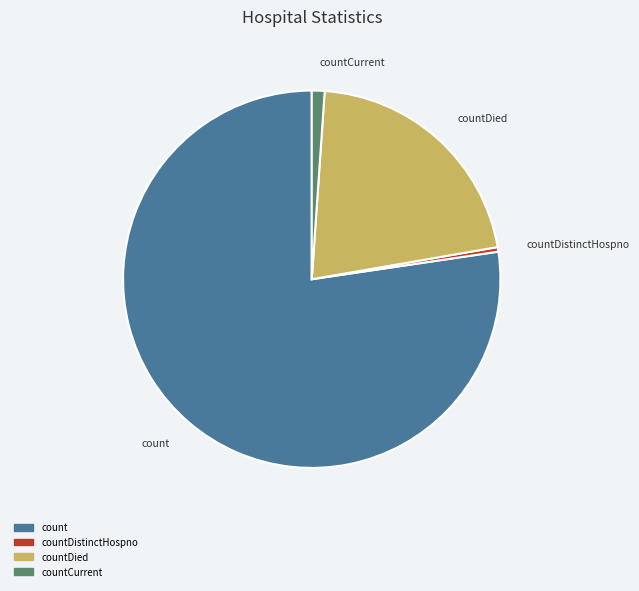

Is there a majority slice in this chart?

Yes